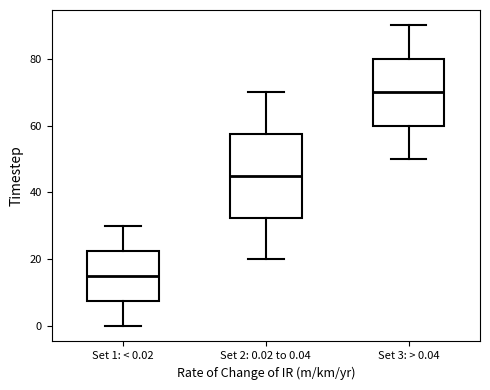

Comparing the boxes themselves (not the whiskers), which one is the tallest?

Set 2: 0.02 to 0.04